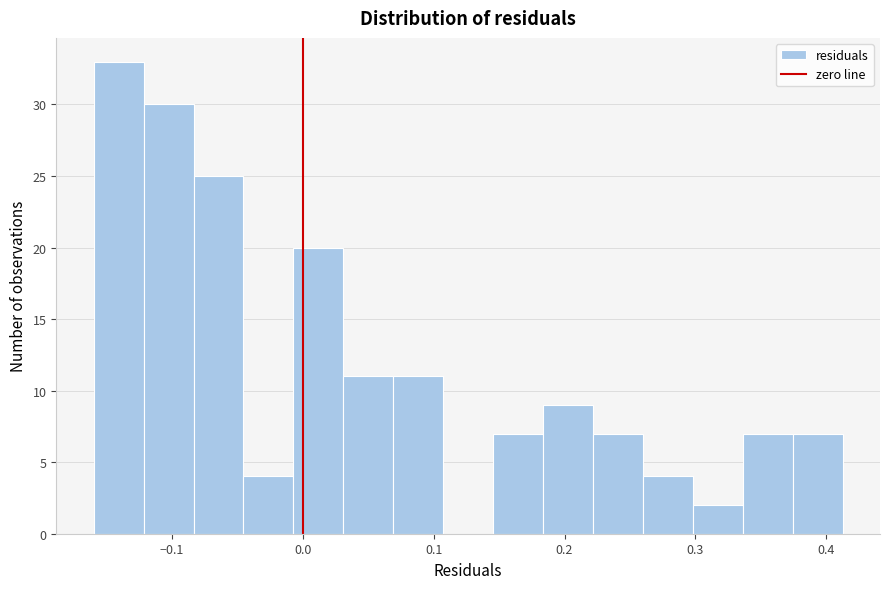

Around what value on the x-axis is the tallest bar? Give the approximate position of its centre, as read against the axis.

-0.14